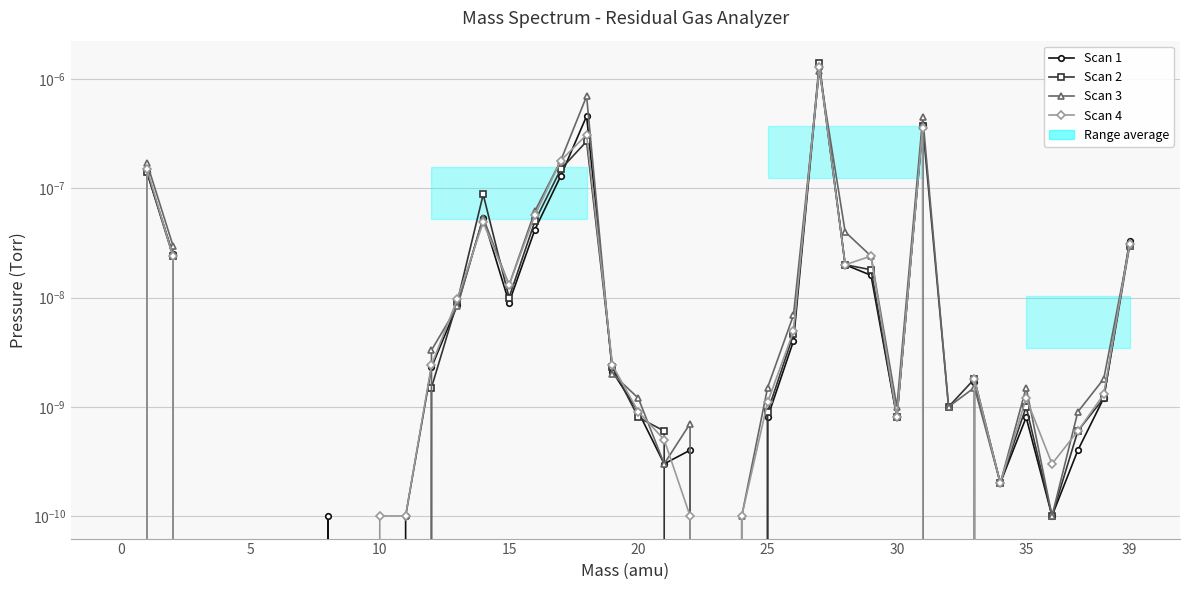

Which series has the widest spread of values?

Scan 2